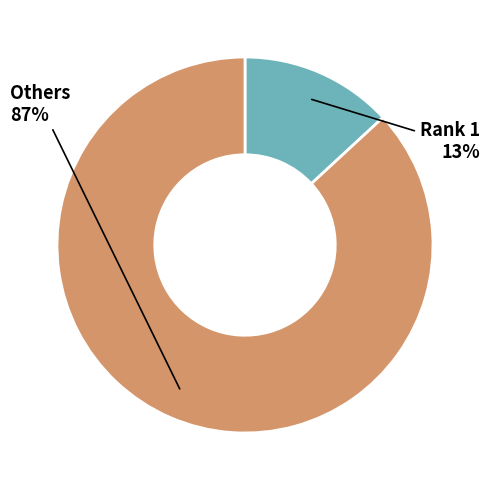

What is the largest slice in the pie chart?

Others